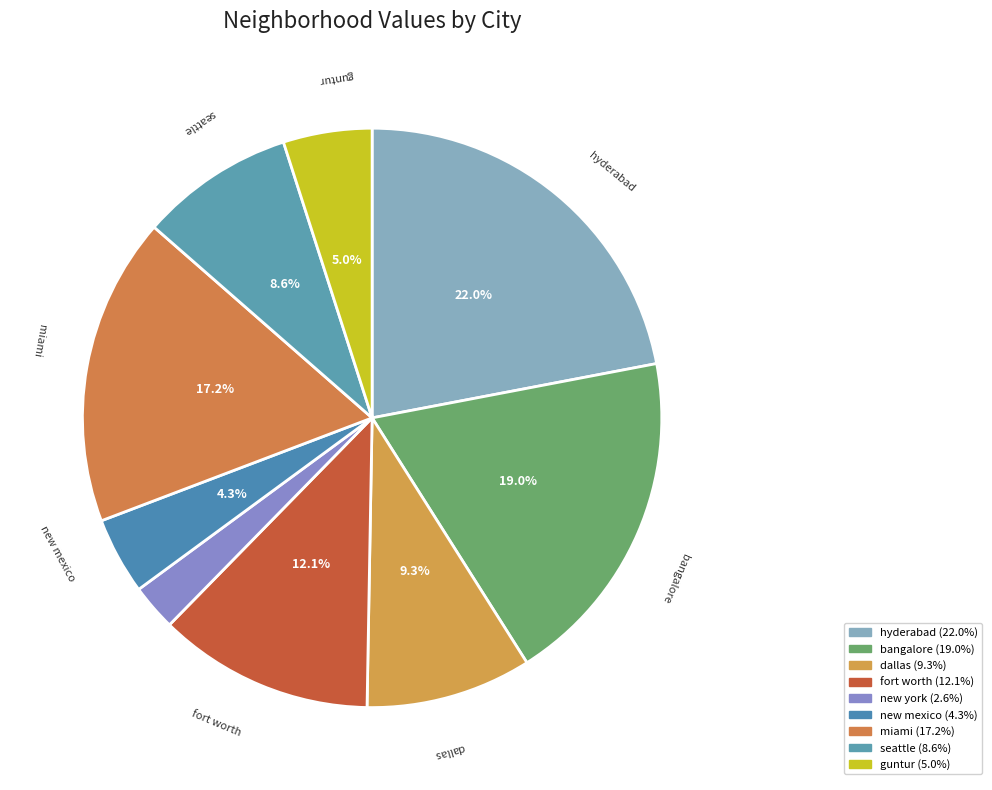

Which category has the biggest portion of the pie?

hyderabad